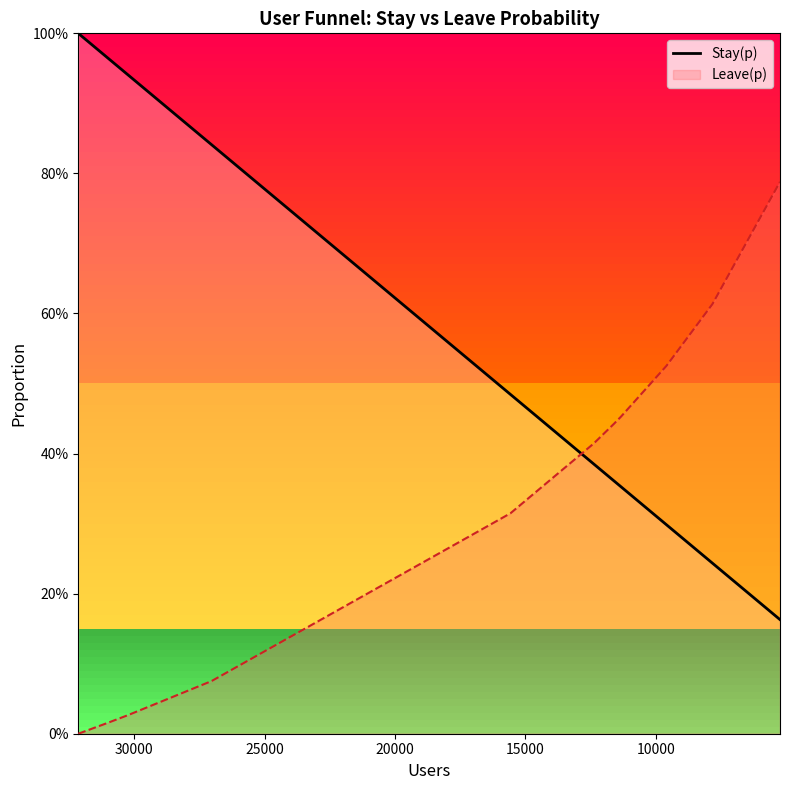

True or false: there are more than 0 points higher than both neighbors.

False